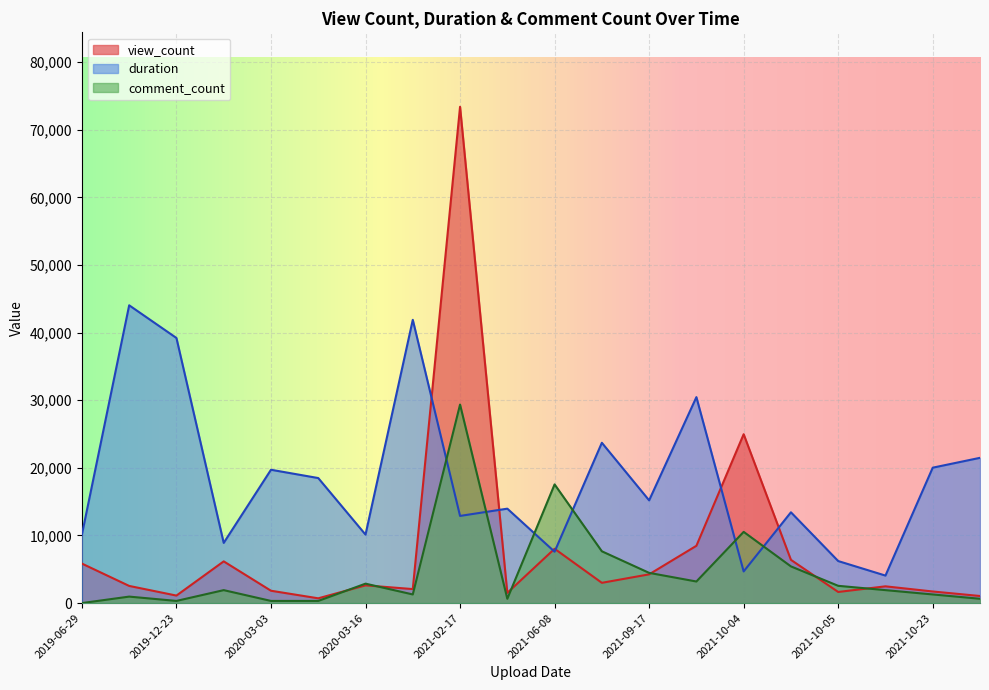

How many lines are shown in the chart?

3